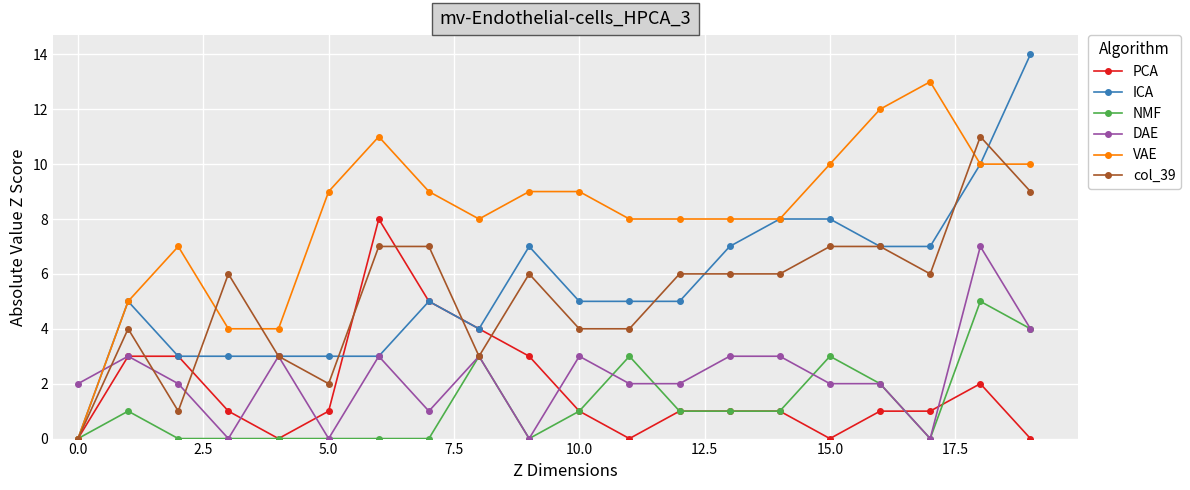

What is the greatest value displayed?

14